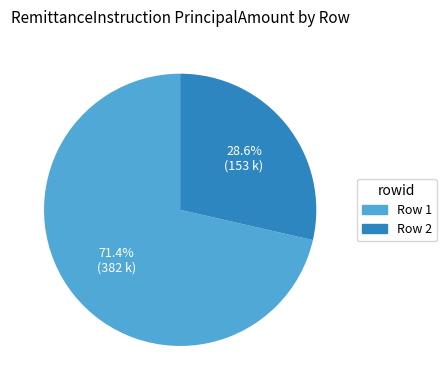

Does any single category account for the majority?

Yes